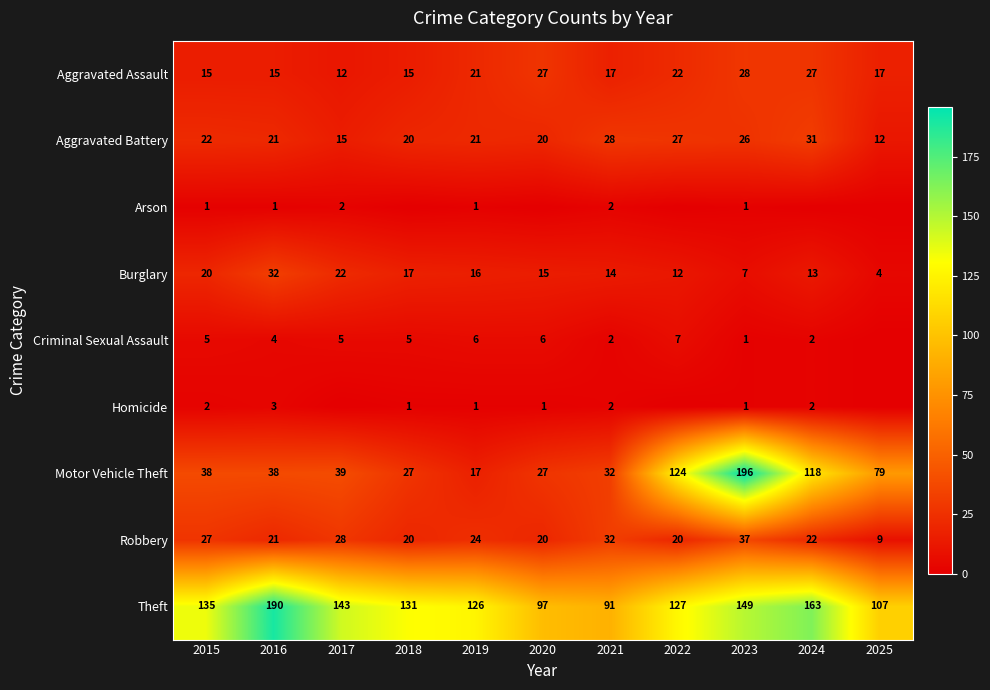

Is the value of Aggravated Assault at 2021 greater than the value of Motor Vehicle Theft at 2015?

No